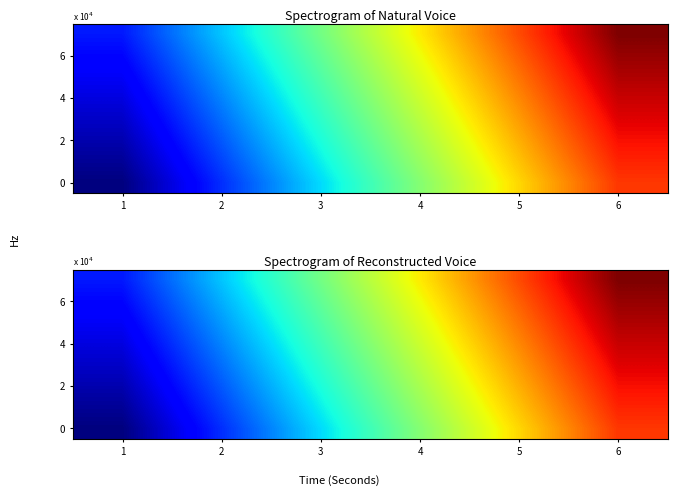

Which label corresponds to the largest value in the chart?

6